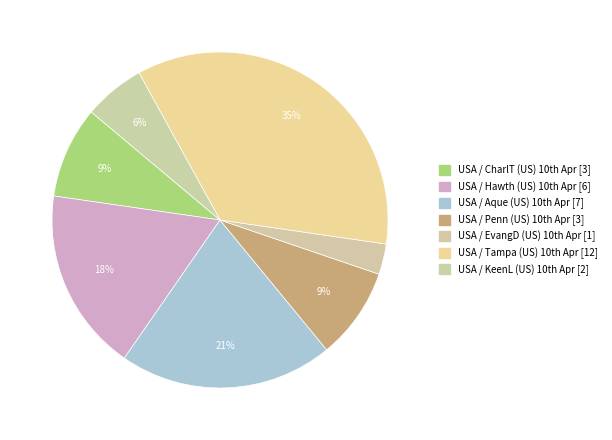

Rank the categories by value from lowest to highest.

USA / EvangD (US) 10th Apr, USA / KeenL (US) 10th Apr, USA / CharlT (US) 10th Apr, USA / Penn (US) 10th Apr, USA / Hawth (US) 10th Apr, USA / Aque (US) 10th Apr, USA / Tampa (US) 10th Apr